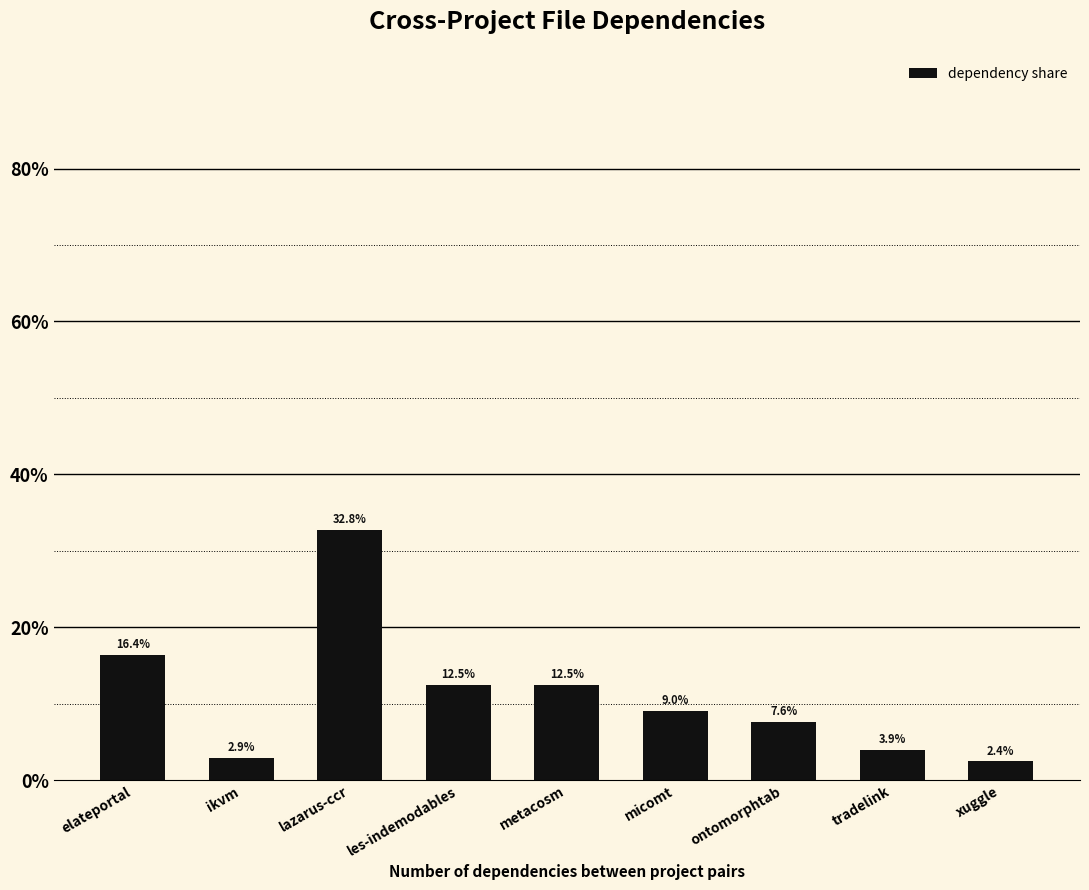

What is the label of the 9th bar from the left?

xuggle